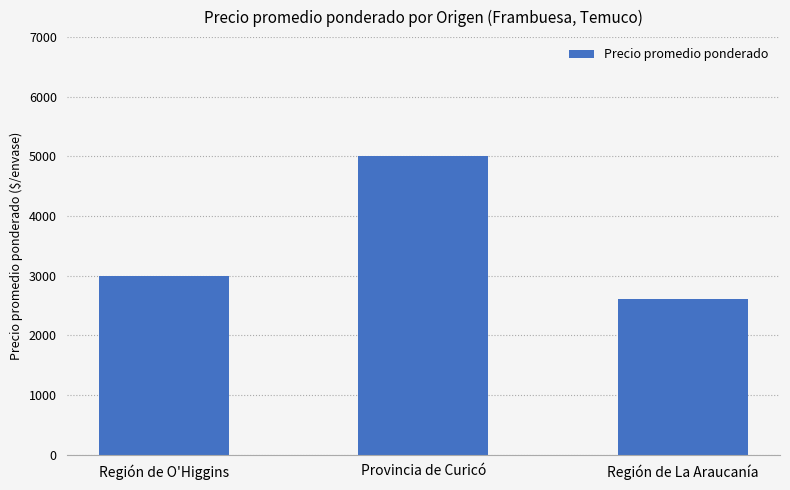

What is the smallest value displayed?

2600